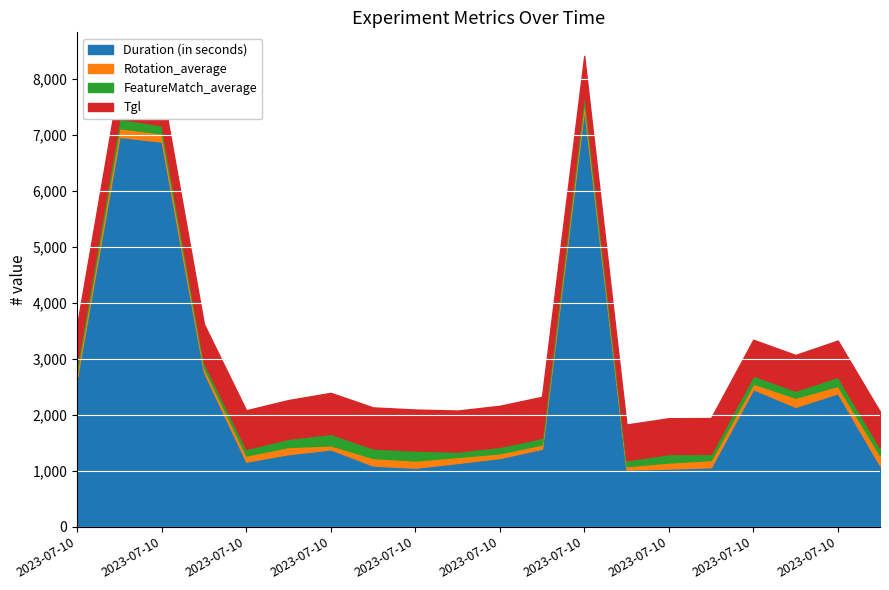

At which category does the chart reach its peak across all series?

2023-07-10 11:43